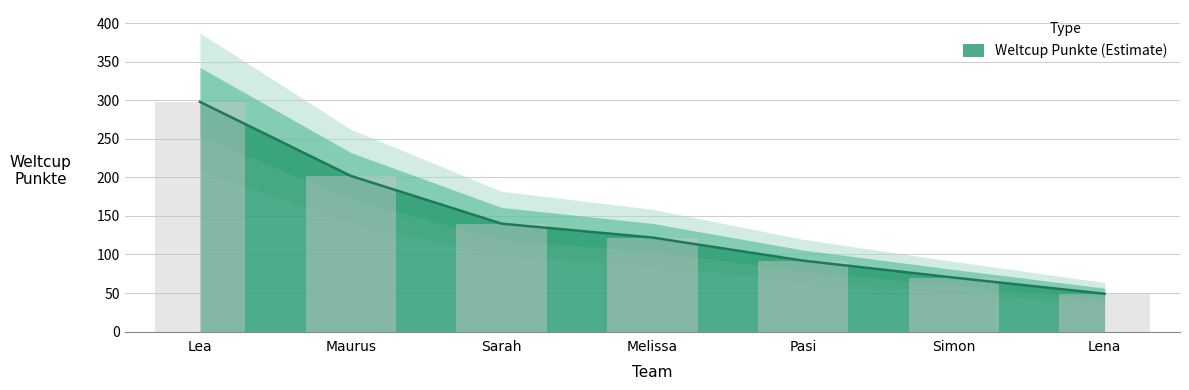

Count the number of values greater than 122.

3